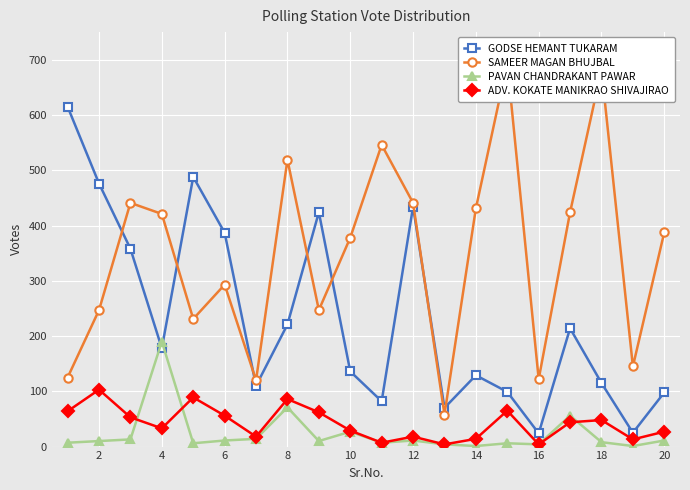

How many interior local peaks does the GODSE HEMANT TUKARAM series have?

5